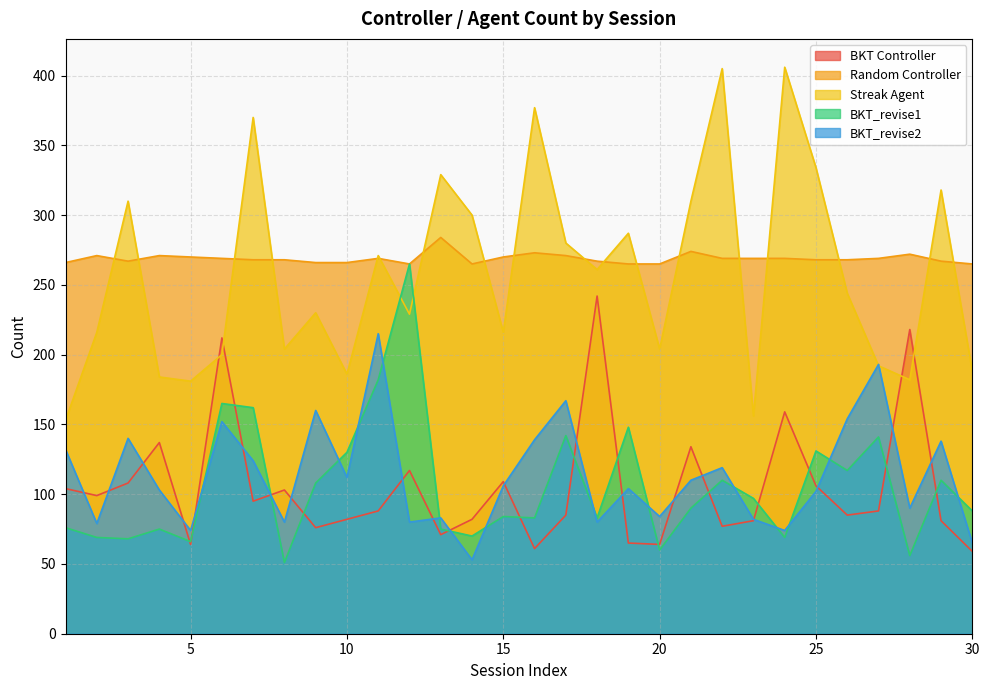

How many data points in BKT_revise2 are less than 106?

15